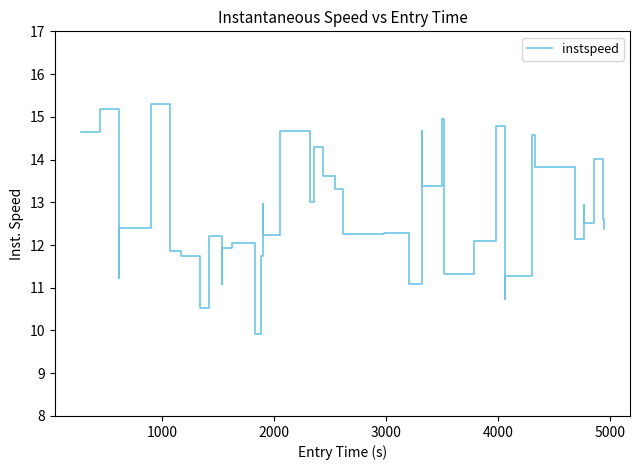

What is the difference between the maximum and minimum values?

5.4